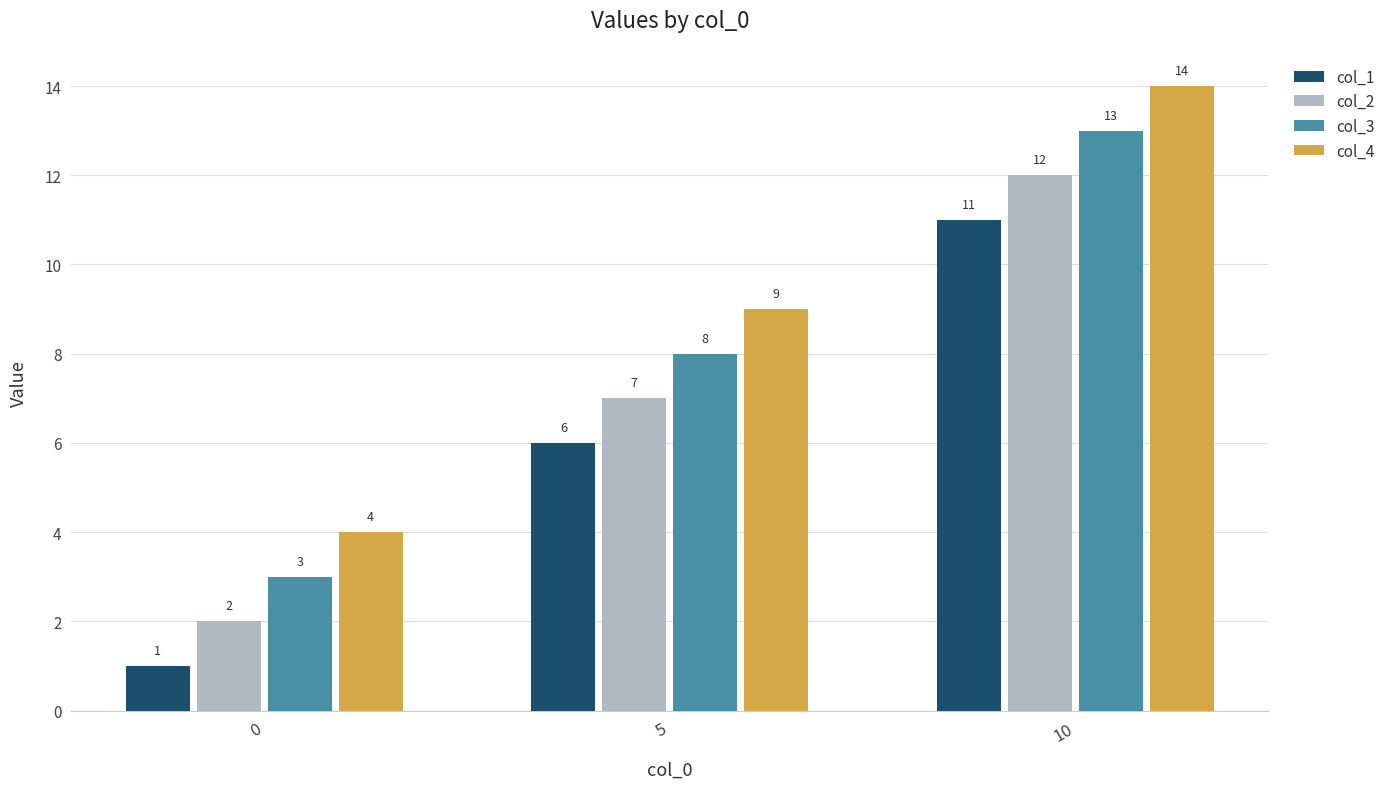

Reading right to left, list all the values displayed in this chart.

col_1: 10=11	5=6	0=1
col_2: 10=12	5=7	0=2
col_3: 10=13	5=8	0=3
col_4: 10=14	5=9	0=4